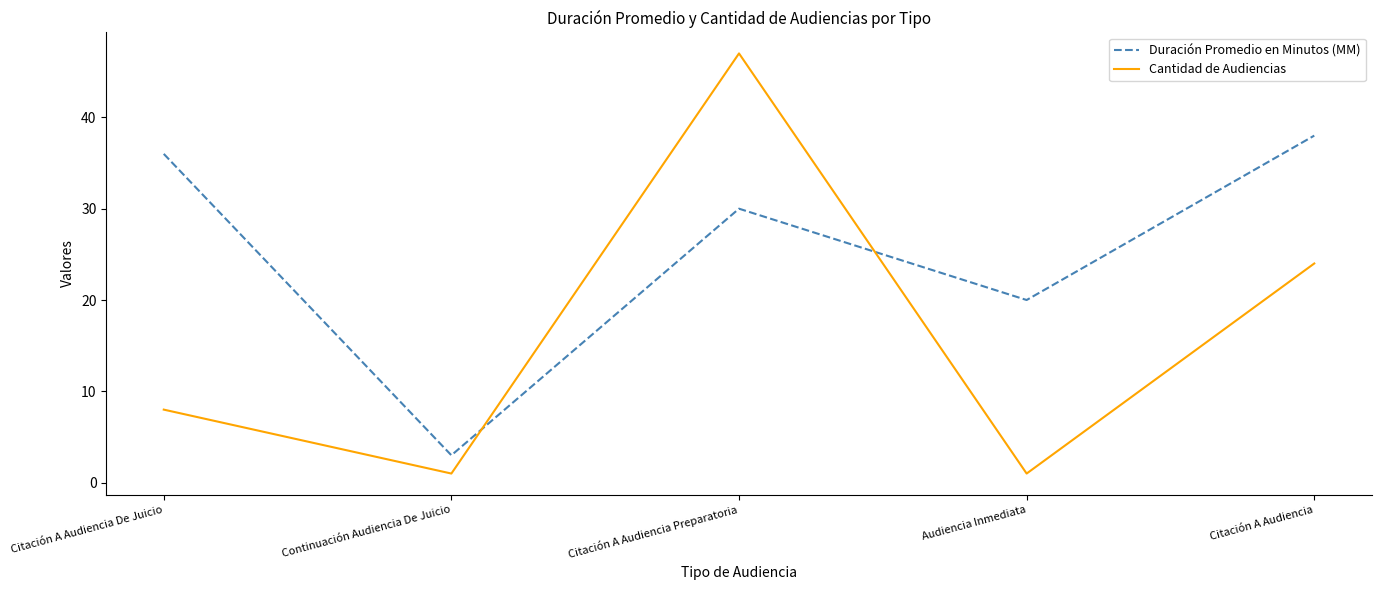

What is the approximate value of Cantidad de Audiencias at Citación A Audiencia De Juicio, to the nearest 10?

10